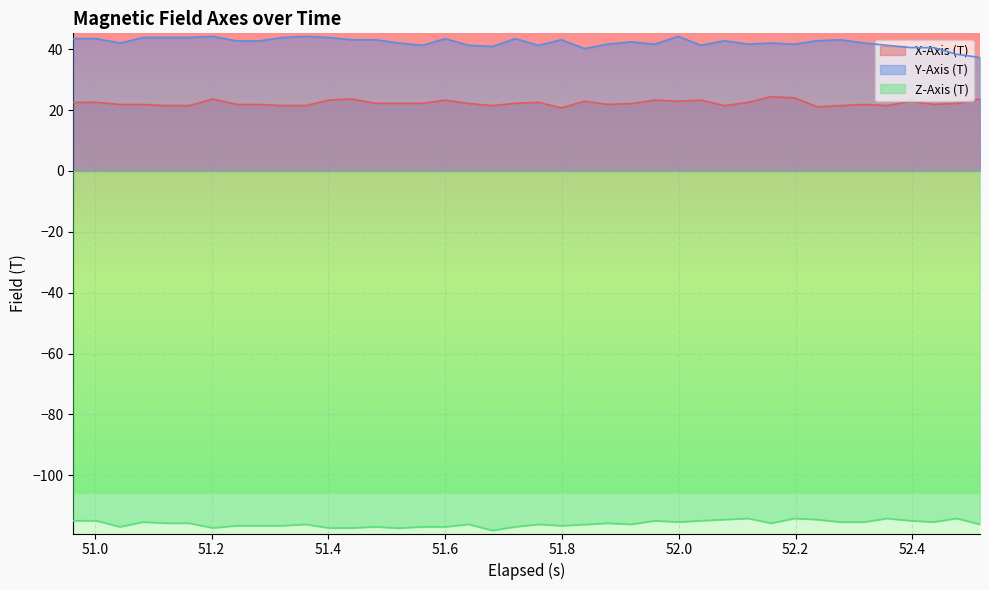

How many lines are shown in the chart?

3